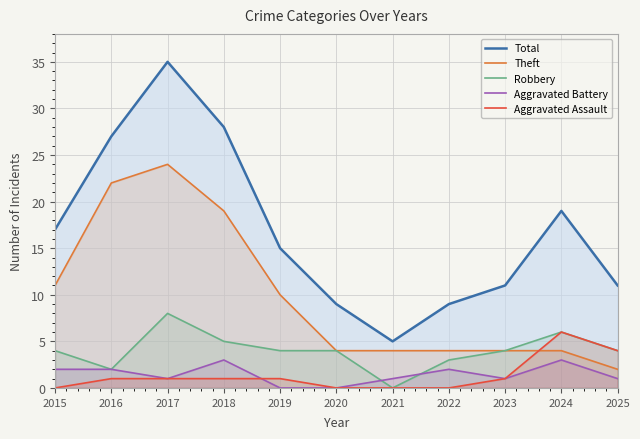

Where is the first local maximum for Theft?

2017